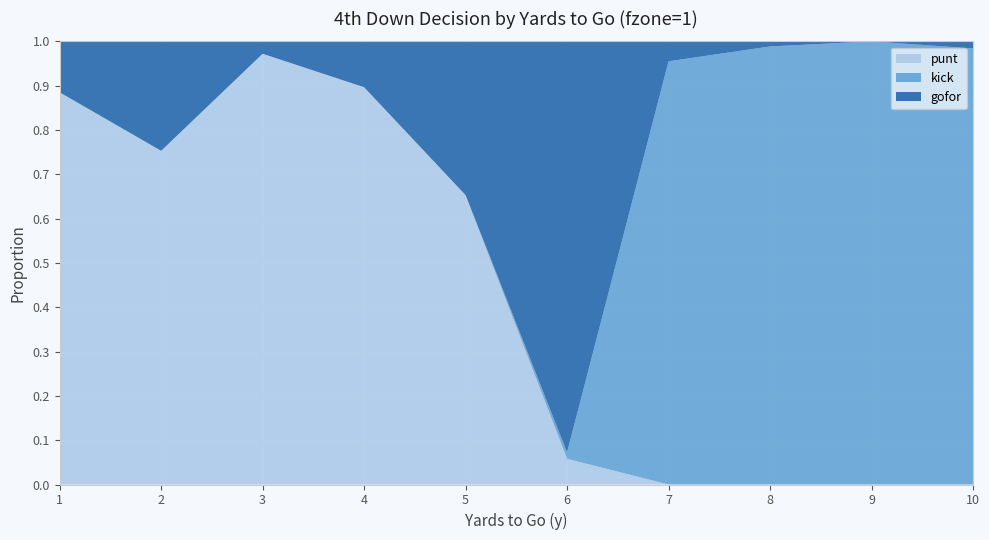

Reading left to right, extract all data points from this chart.

punt: 0.9	0.8	1.0	0.9	0.7	0.1	0.0	0.0	0.0	0.0
kick: 0.0	0.0	0.0	0.0	0.0	0.0	1.0	1.0	1.0	1.0
gofor: 0.1	0.2	0.0	0.1	0.3	0.9	0.0	0.0	0.0	0.0